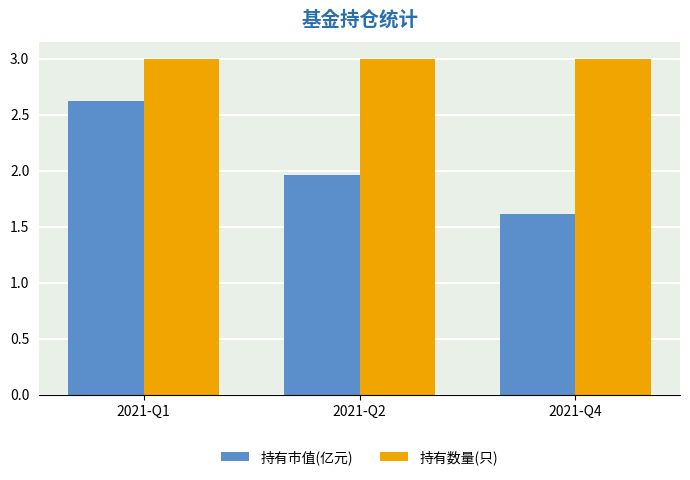

At how many categories does at least one series exceed 2?

3